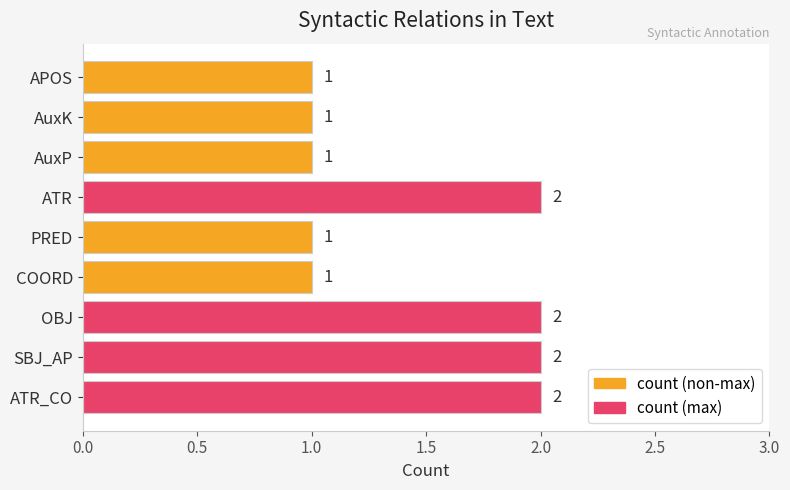

What is the ratio of the value at AuxP to the value at PRED?

1.0